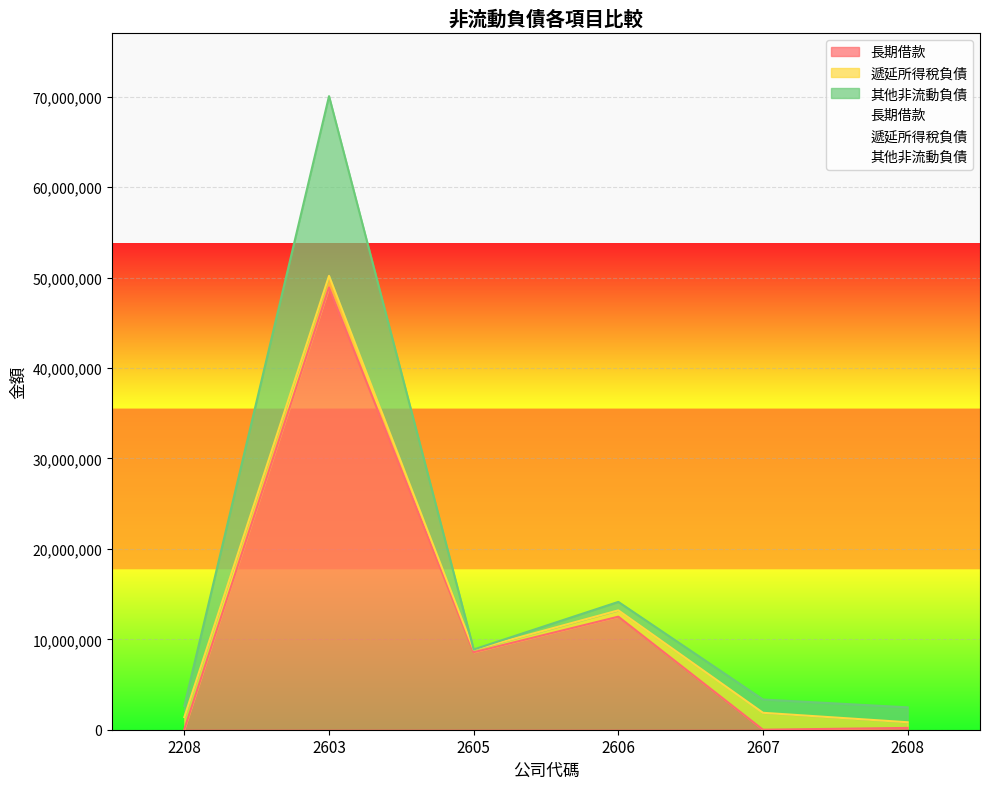

At which label is 遞延所得稅負債 closest to 1077935?

2603